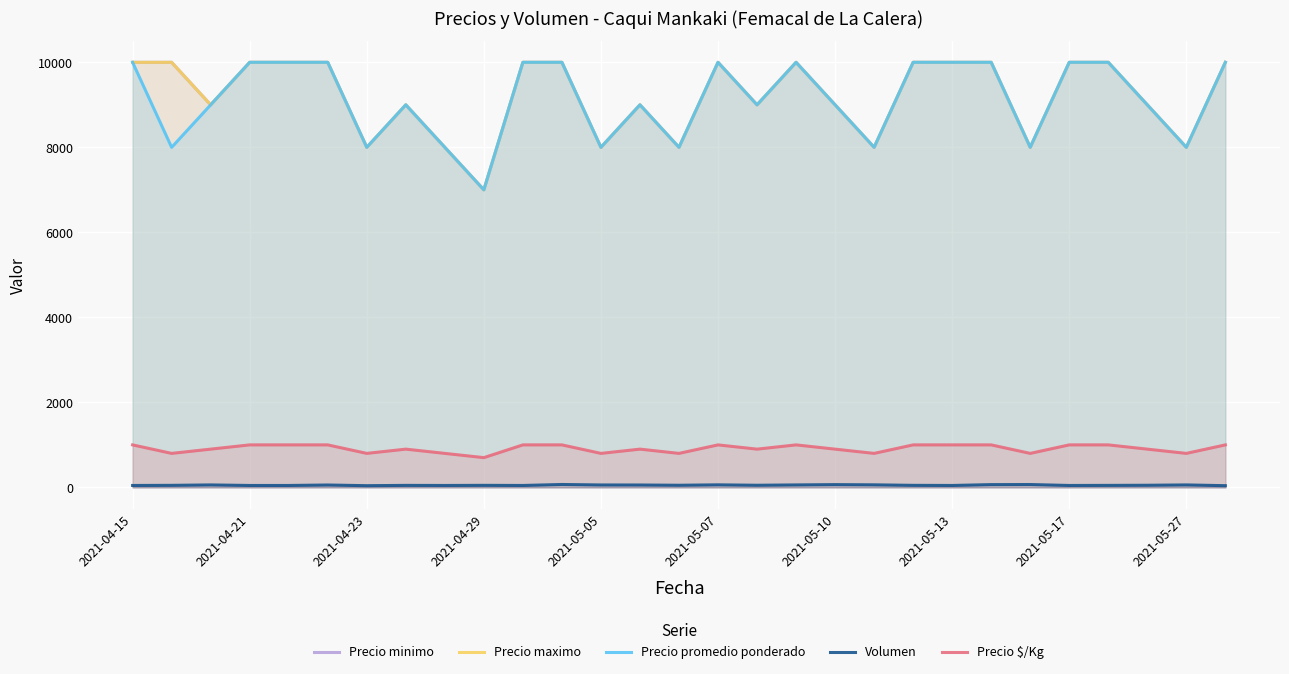

What is the average value of the Precio maximo series?

9207